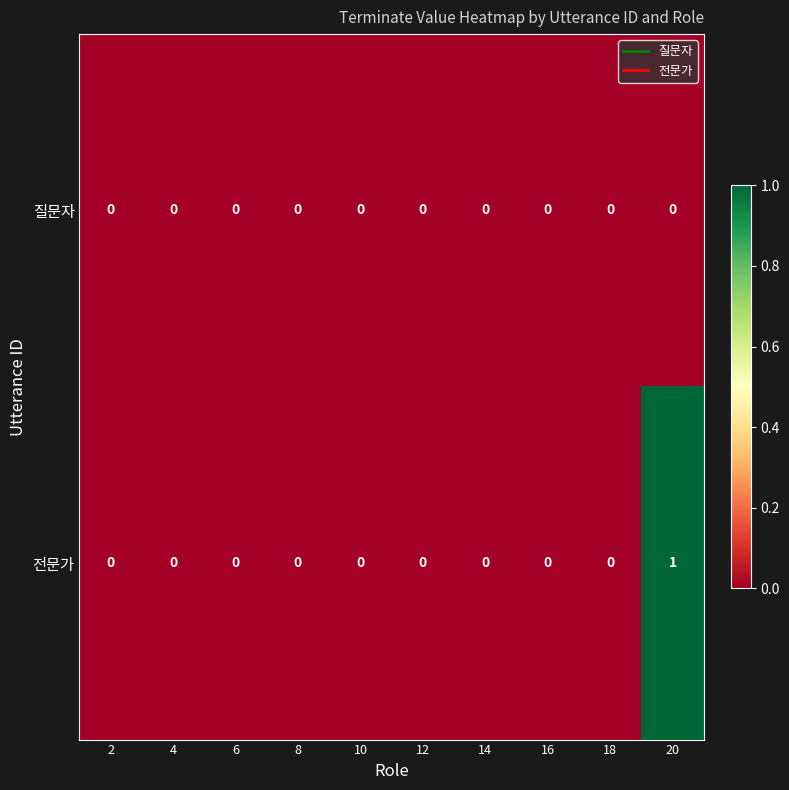

Which series has the widest spread of values?

전문가